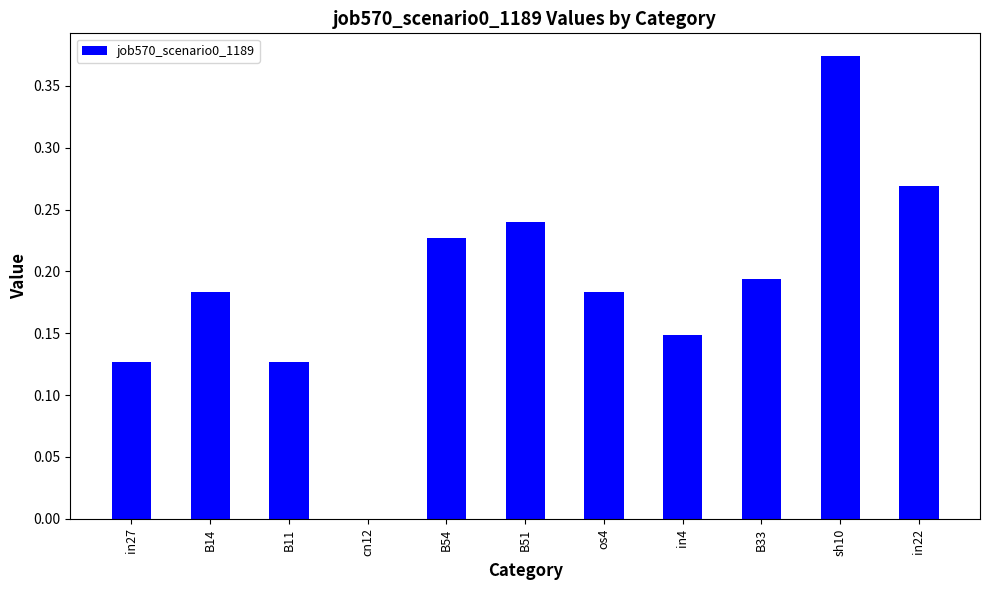

Between B33 and B14, which is larger?

B33